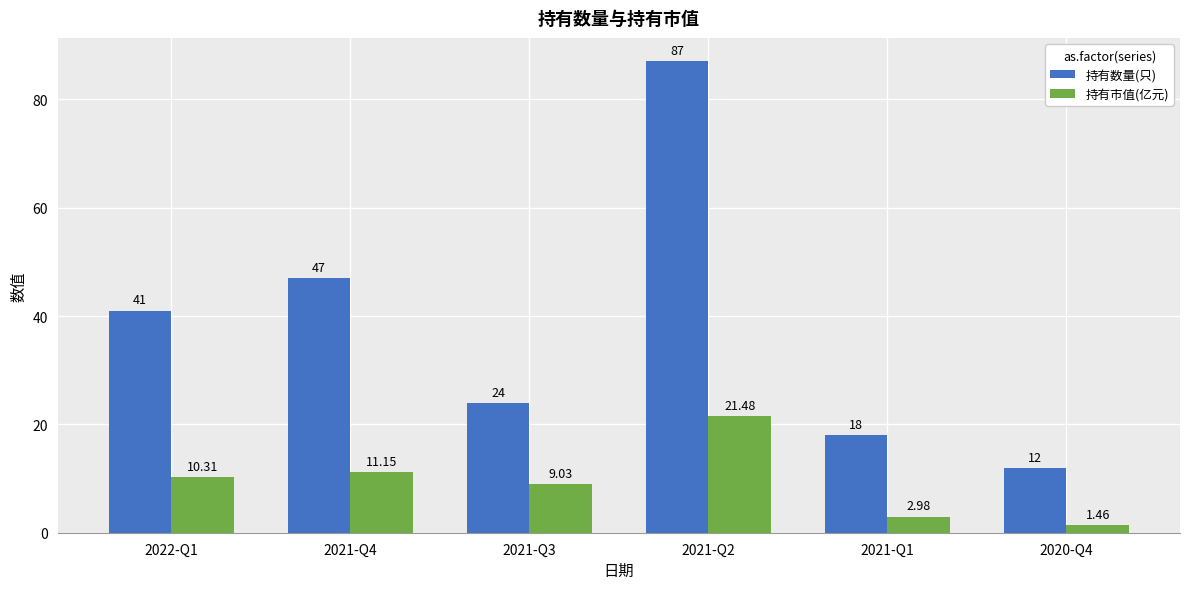

Rank the categories by 持有数量(只) value from highest to lowest.

2021-Q2, 2021-Q4, 2022-Q1, 2021-Q3, 2021-Q1, 2020-Q4